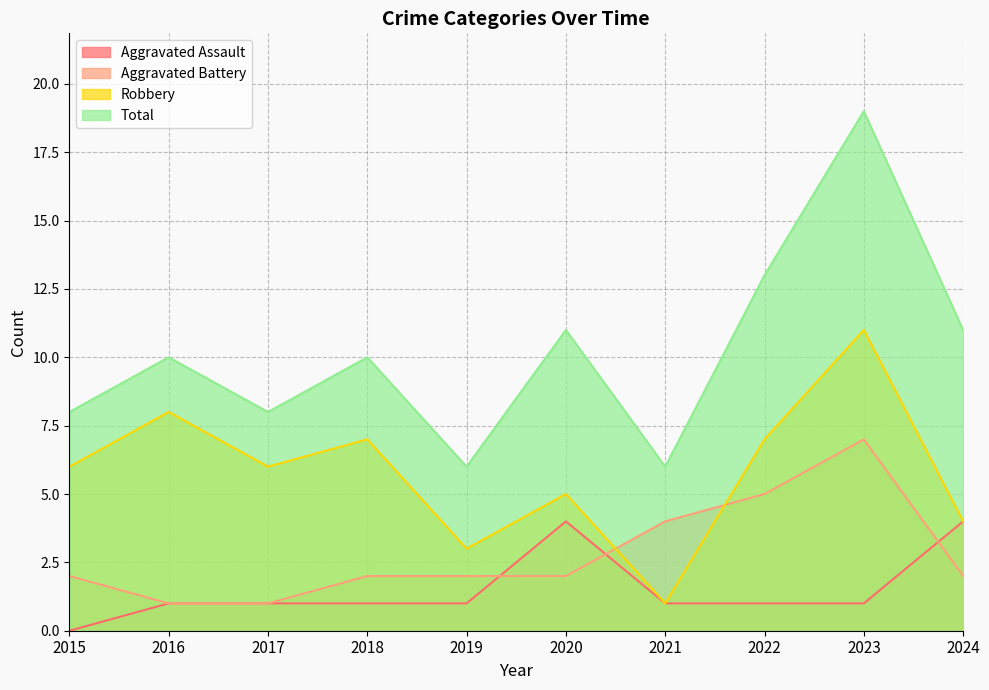

Which series has the largest total across all categories?

Total